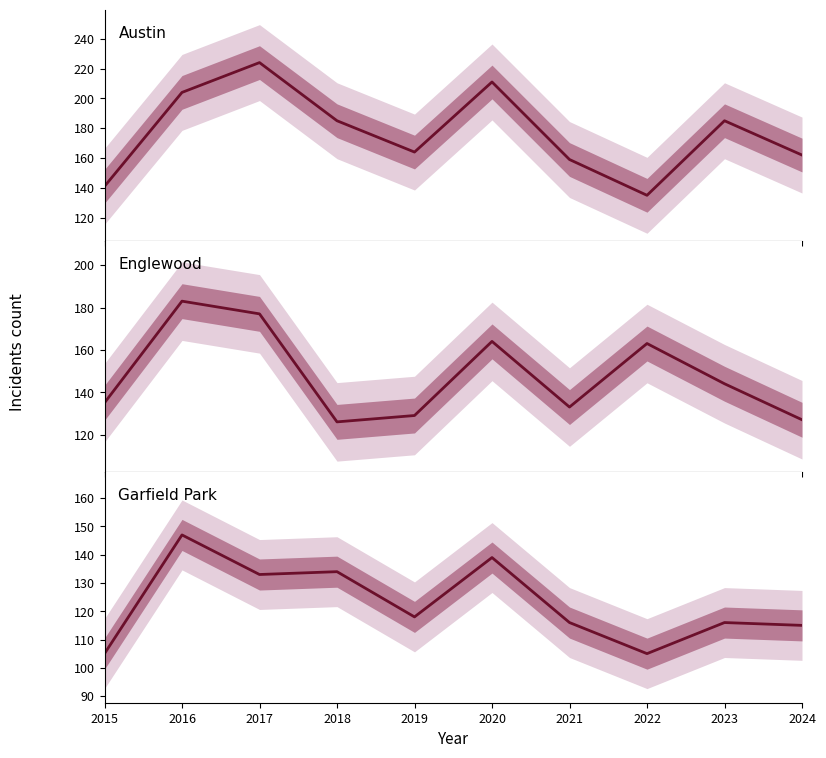

What is the difference between the second highest and minimum values in the Austin series?

76